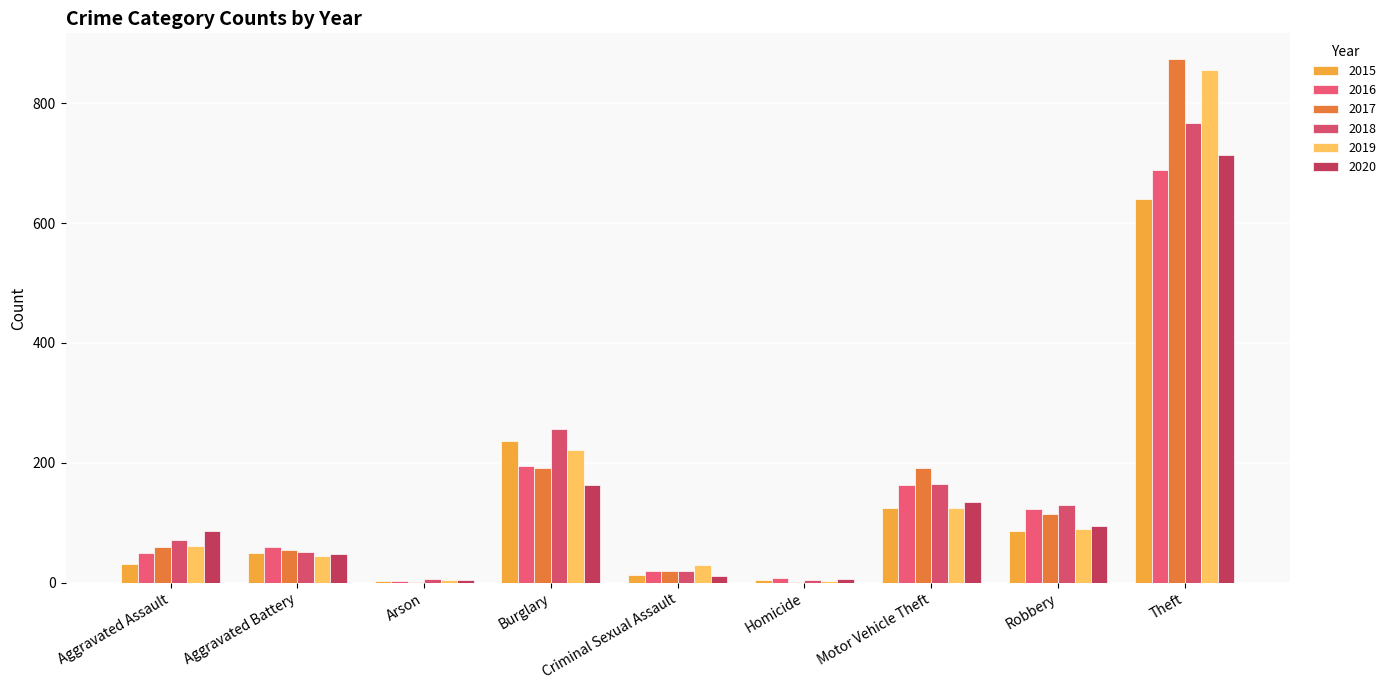

Reading left to right, list all the values displayed in this chart.

2015: Aggravated Assault=31	Aggravated Battery=50	Arson=3	Burglary=236	Criminal Sexual Assault=13	Homicide=4	Motor Vehicle Theft=125	Robbery=87	Theft=641
2016: Aggravated Assault=50	Aggravated Battery=60	Arson=3	Burglary=194	Criminal Sexual Assault=20	Homicide=8	Motor Vehicle Theft=163	Robbery=123	Theft=689
2017: Aggravated Assault=59	Aggravated Battery=54	Arson=1	Burglary=192	Criminal Sexual Assault=19	Homicide=2	Motor Vehicle Theft=191	Robbery=115	Theft=873
2018: Aggravated Assault=72	Aggravated Battery=52	Arson=6	Burglary=257	Criminal Sexual Assault=20	Homicide=5	Motor Vehicle Theft=164	Robbery=130	Theft=767
2019: Aggravated Assault=61	Aggravated Battery=45	Arson=5	Burglary=221	Criminal Sexual Assault=29	Homicide=3	Motor Vehicle Theft=125	Robbery=89	Theft=855
2020: Aggravated Assault=87	Aggravated Battery=48	Arson=4	Burglary=163	Criminal Sexual Assault=12	Homicide=6	Motor Vehicle Theft=134	Robbery=94	Theft=713